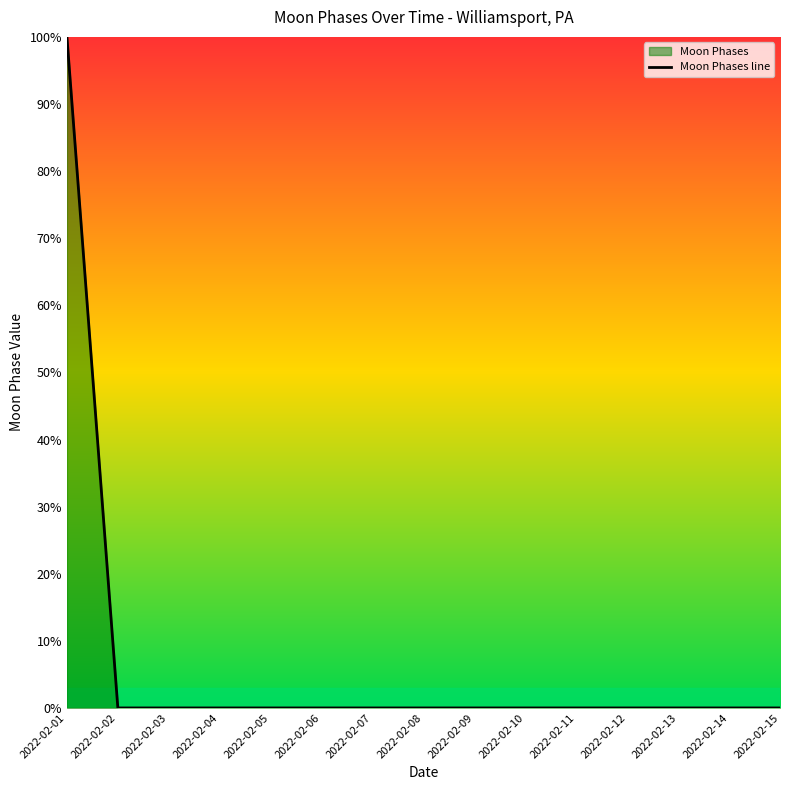

Reading right to left, transcribe all the data shown in this chart.

2022-02-15=0	2022-02-14=0	2022-02-13=0	2022-02-12=0	2022-02-11=0	2022-02-10=0	2022-02-09=0	2022-02-08=0	2022-02-07=0	2022-02-06=0	2022-02-05=0	2022-02-04=0	2022-02-03=0	2022-02-02=0	2022-02-01=100